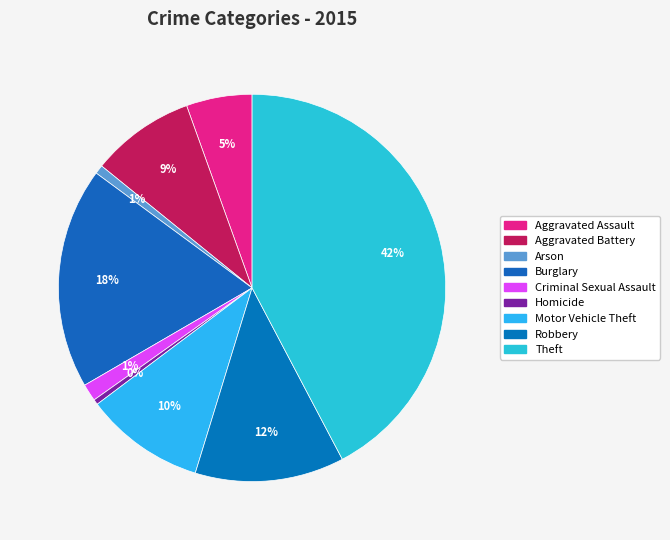

Is Aggravated Battery the majority of the pie?

No